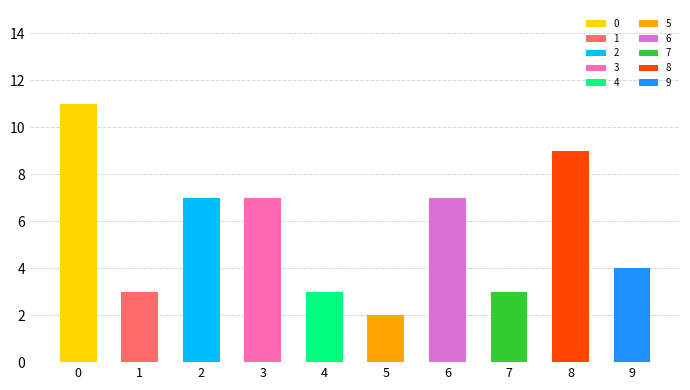

What is the change in value from 0 to 5?

-9